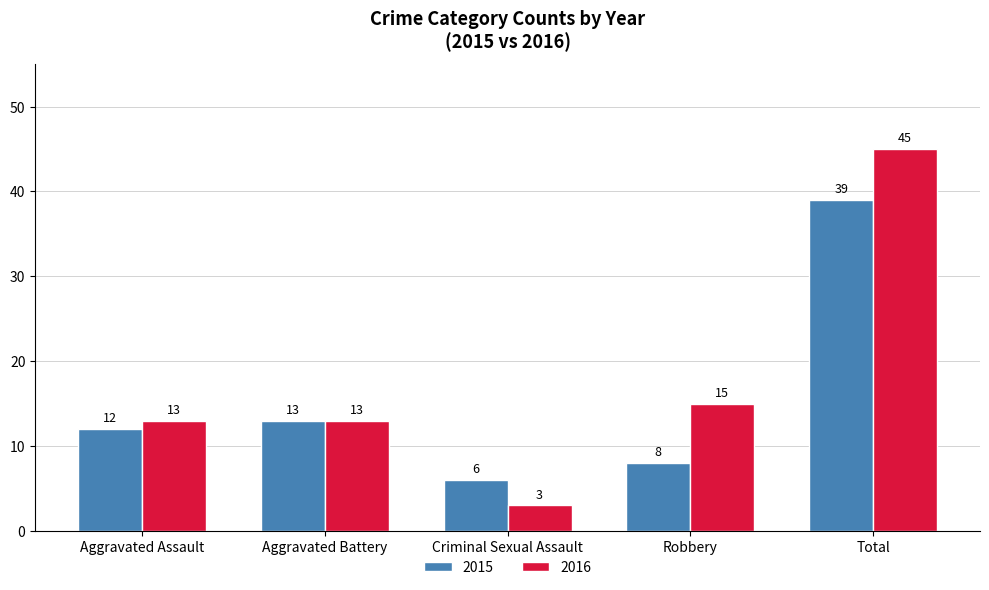

Which label corresponds to the largest value in the chart?

Total